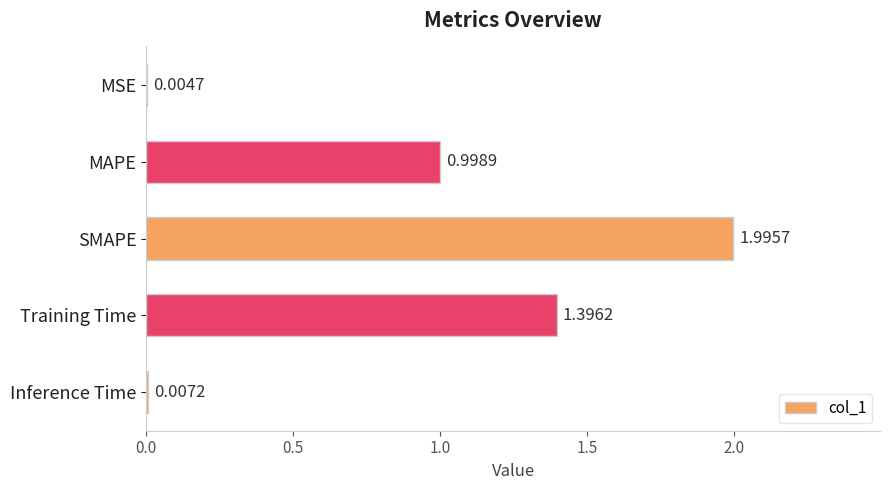

Which has a higher value, Training Time or MAPE?

Training Time